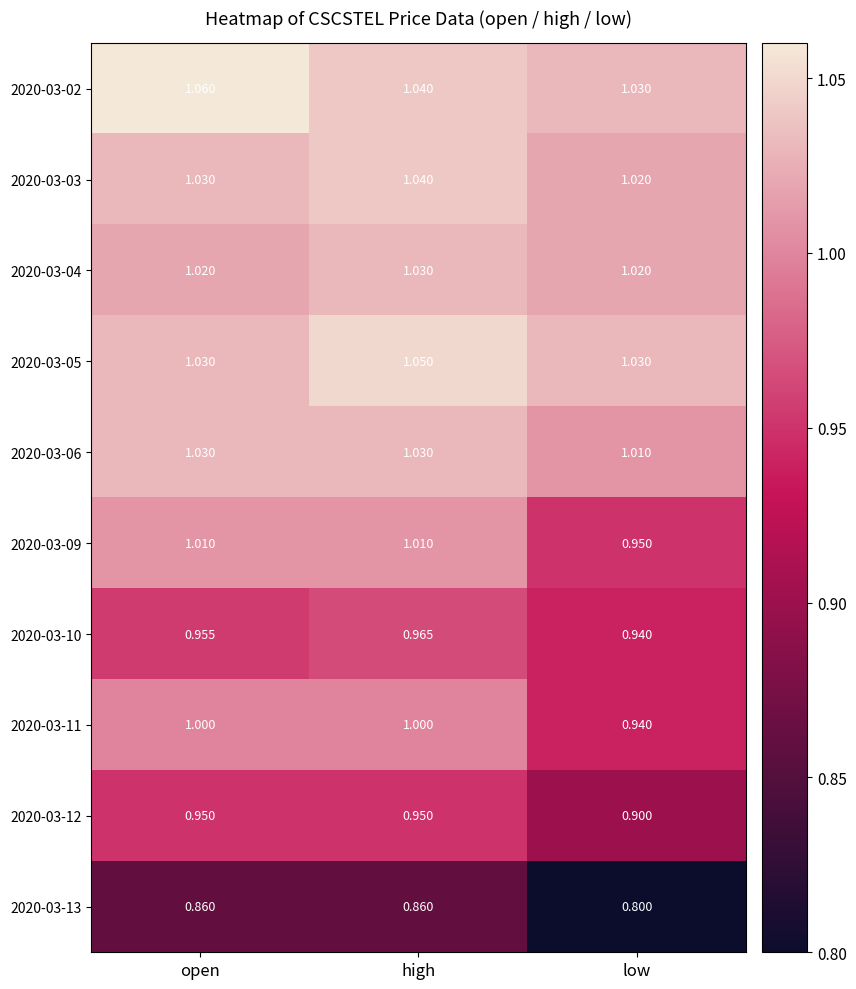

Is the value of 2020-03-06 at high greater than the value of 2020-03-12 at open?

Yes